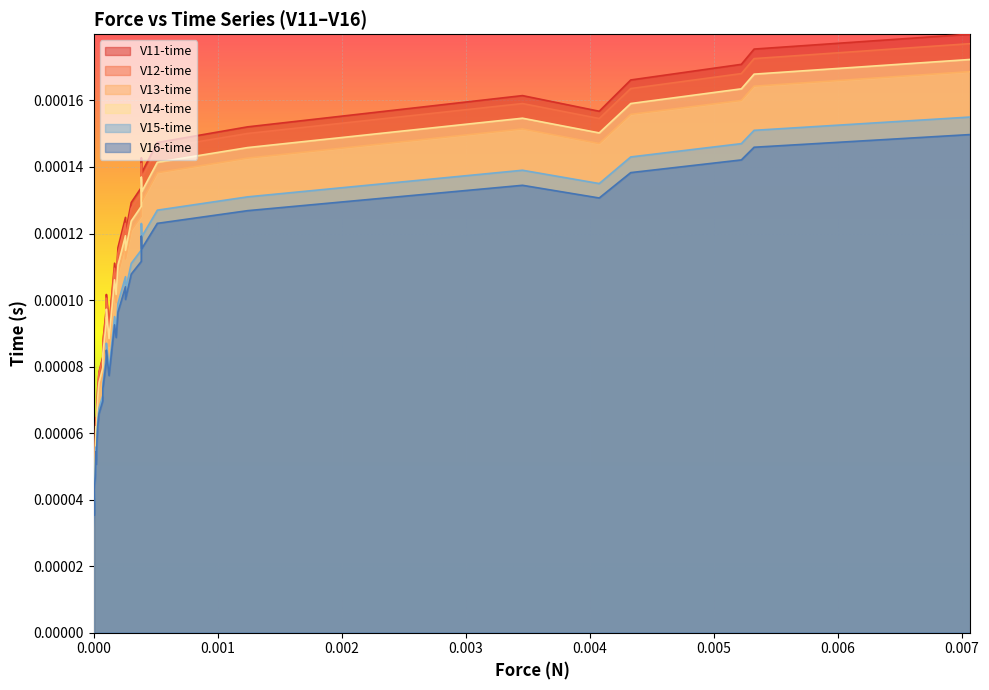

How many interior local peaks does the V14-time series have?

7